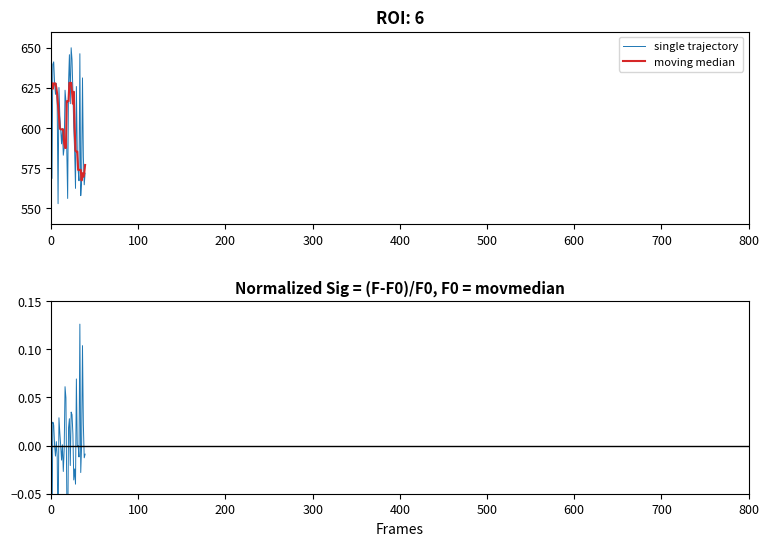

Is it true that single trajectory equals 562.3 at 28?

True